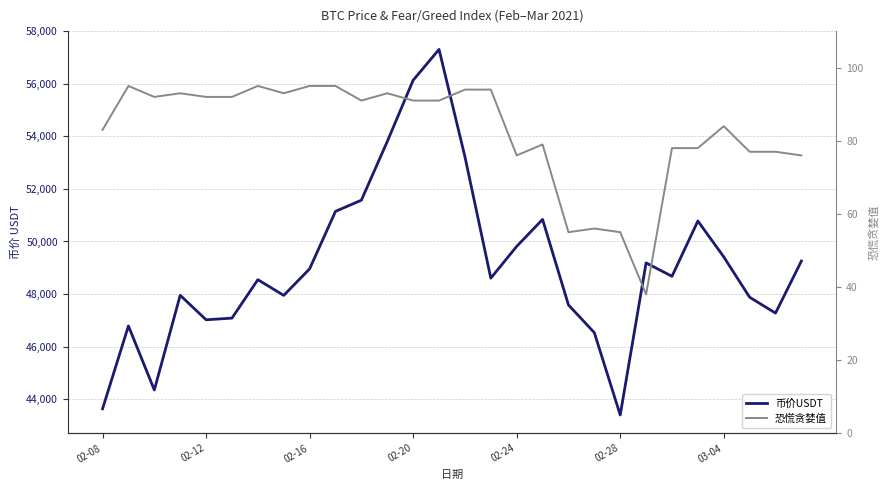

Count the number of categories in the chart.

28